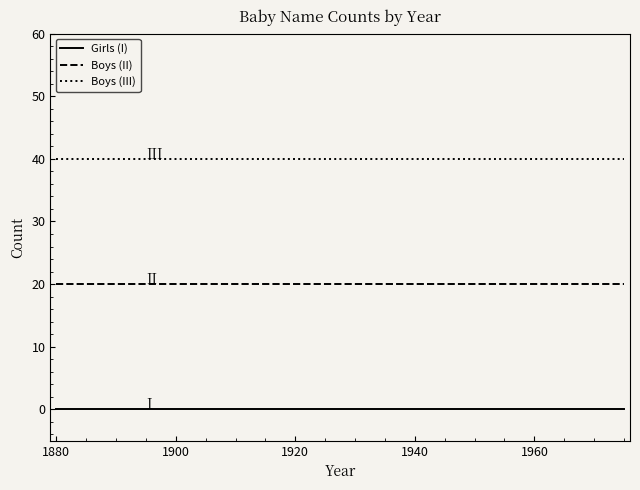

True or false: Boys (II) and Girls (I) cross at least once.

False